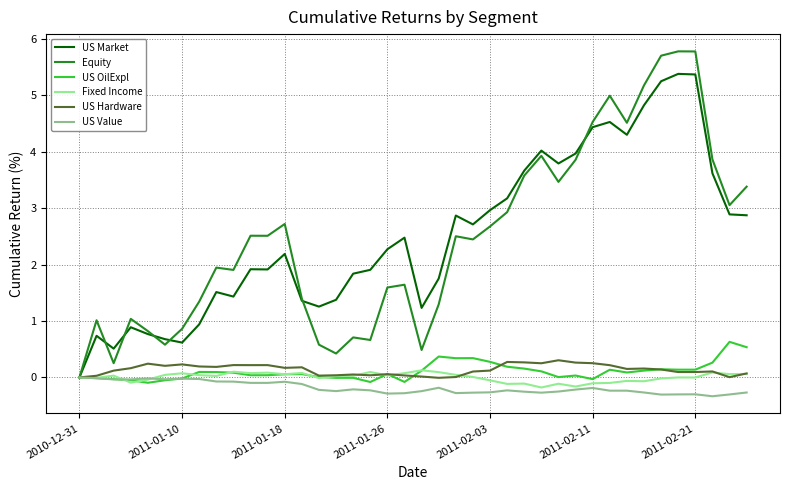

What is the minimum value shown in the chart?

-0.3